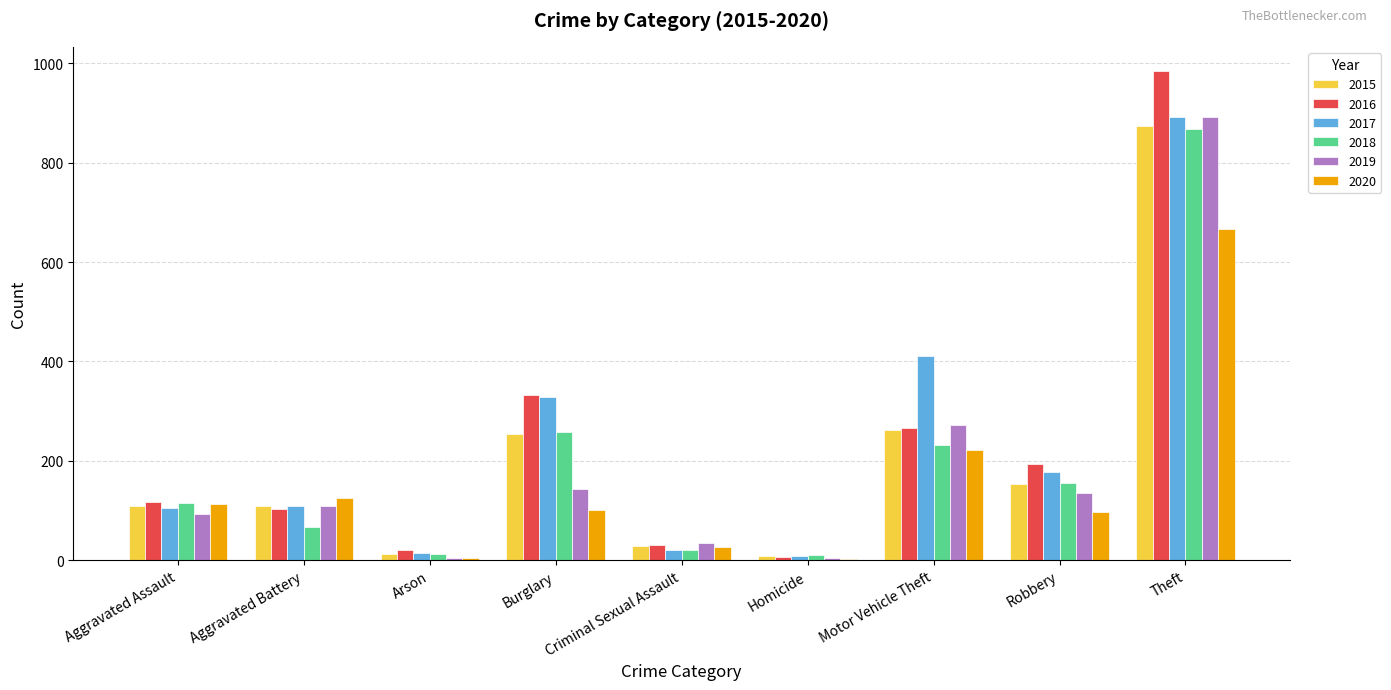

How many groups of bars are there?

9